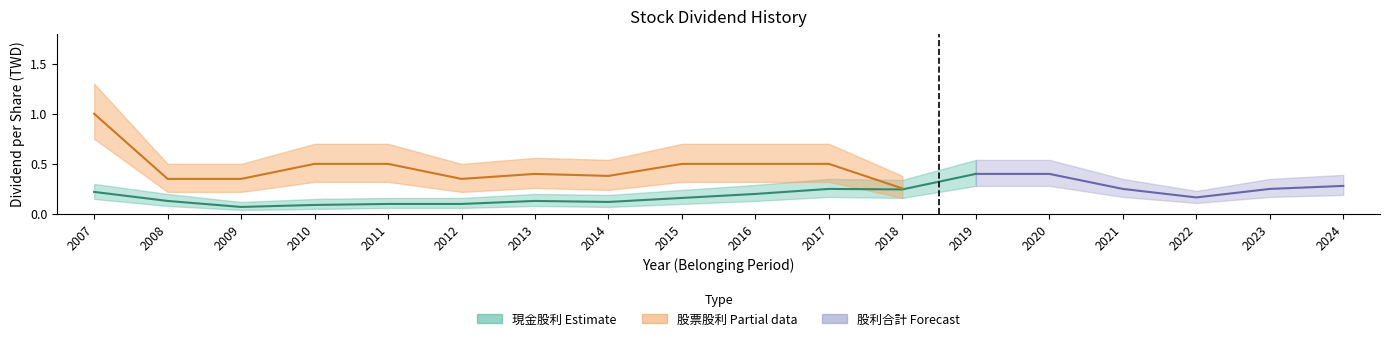

Which series changed the most between 2013 and 2024?

股票股利